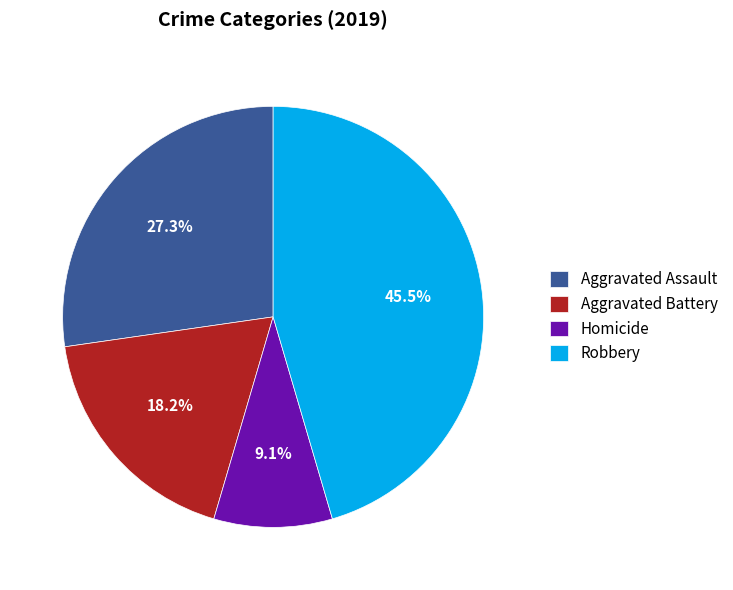

Is it true that Robbery is 39% of the pie?

False